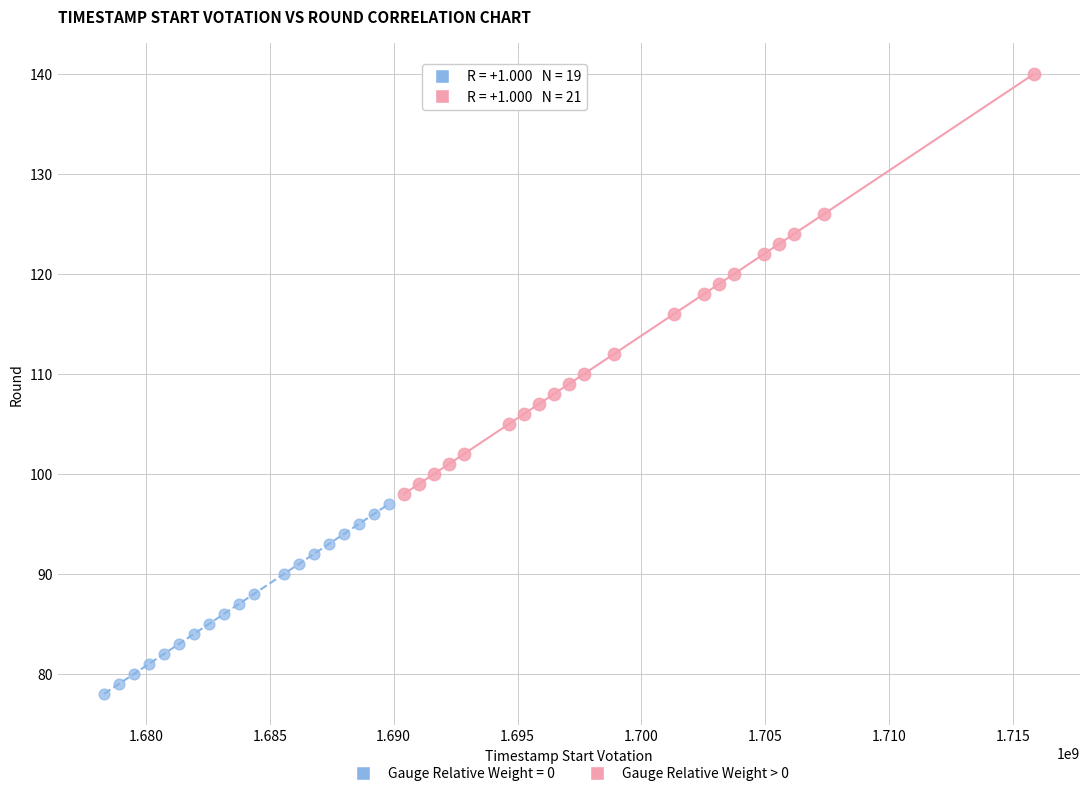

Which series contains the lowest Y value?

Gauge Relative Weight = 0